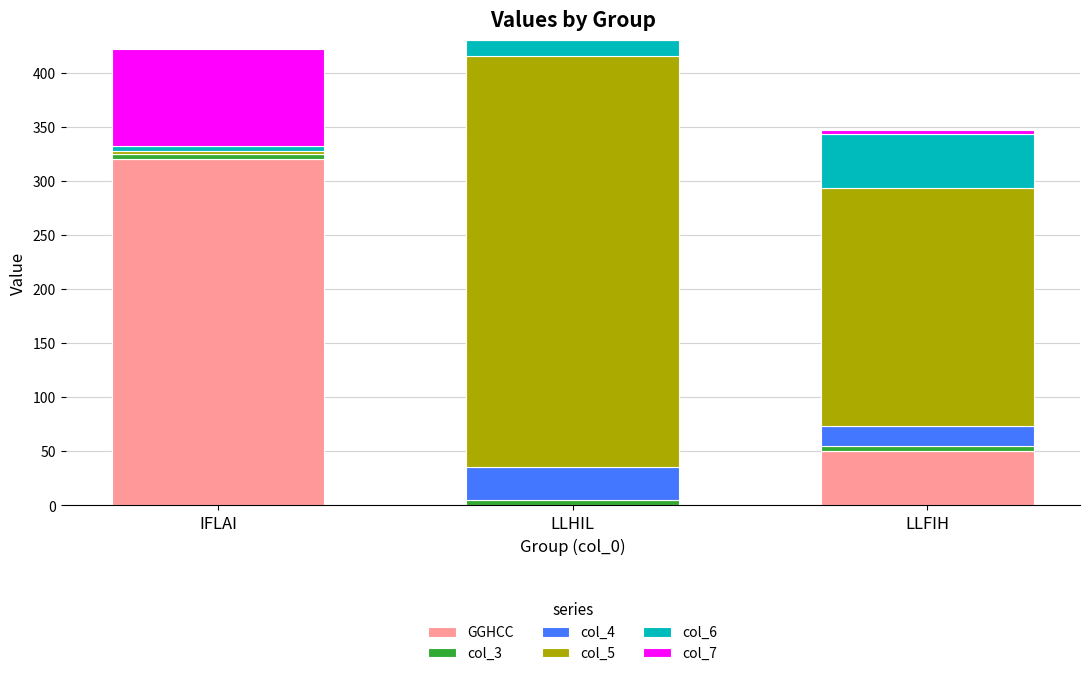

At which label does GGHCC reach its peak?

IFLAI